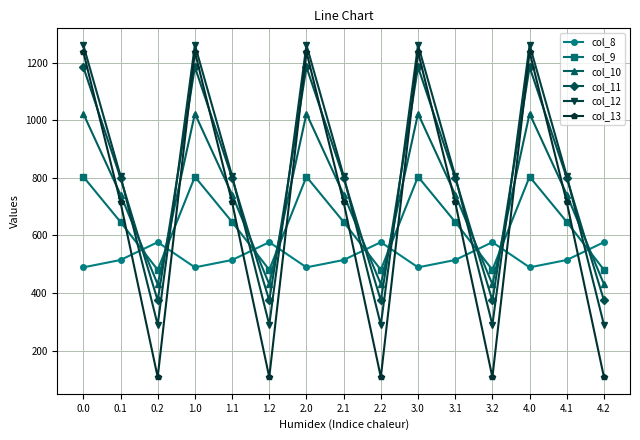

True or false: col_12 and col_9 intersect in this chart.

True